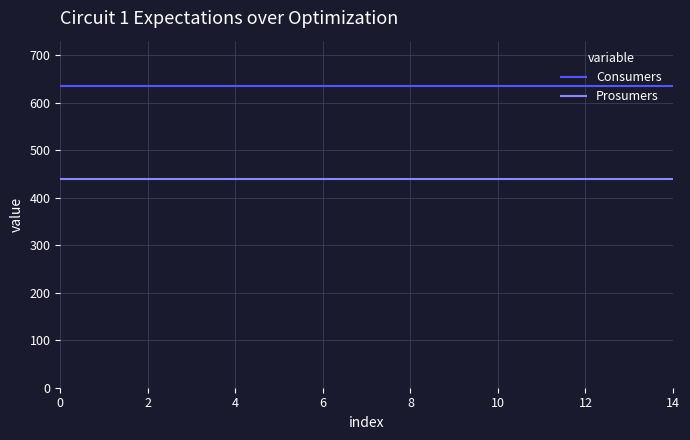

What is the maximum value for Prosumers?

440